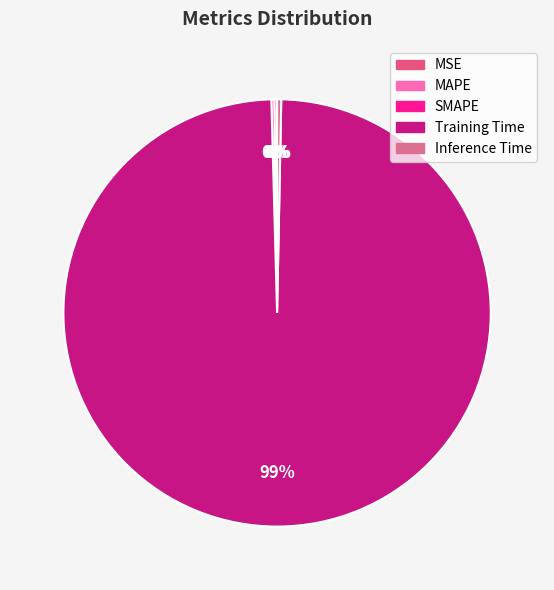

Which slice is the smallest?

MSE